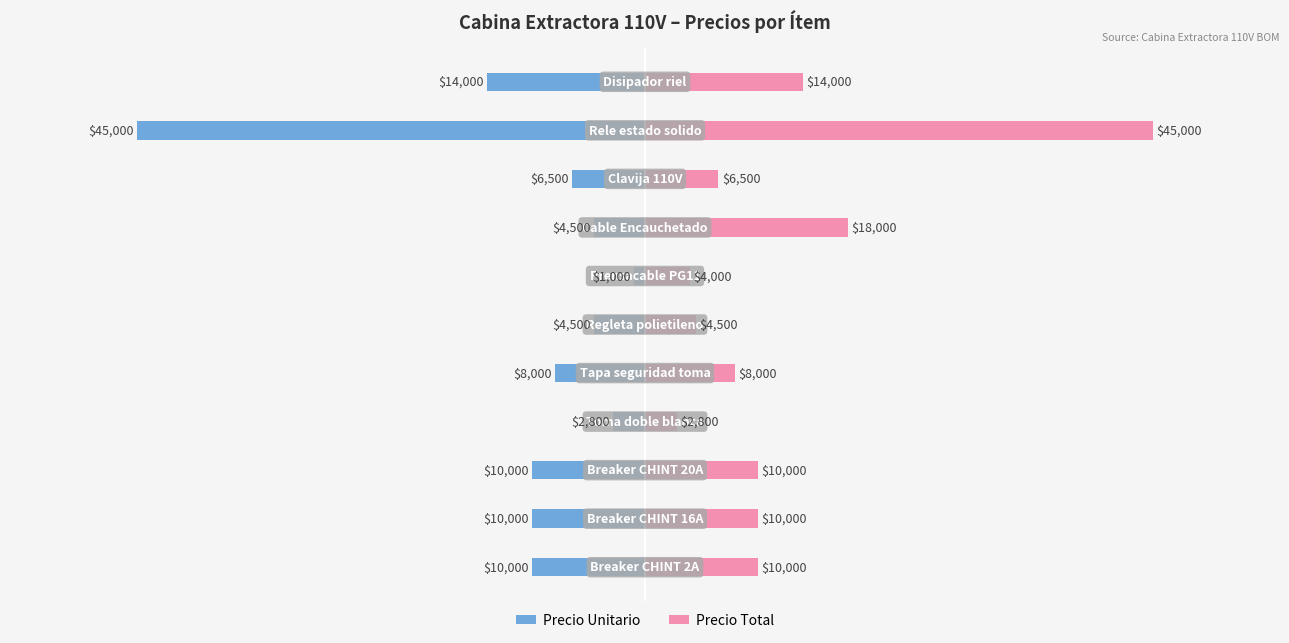

Is the value of Precio Total at 4 greater than the value of Precio Unitario at 9?

Yes